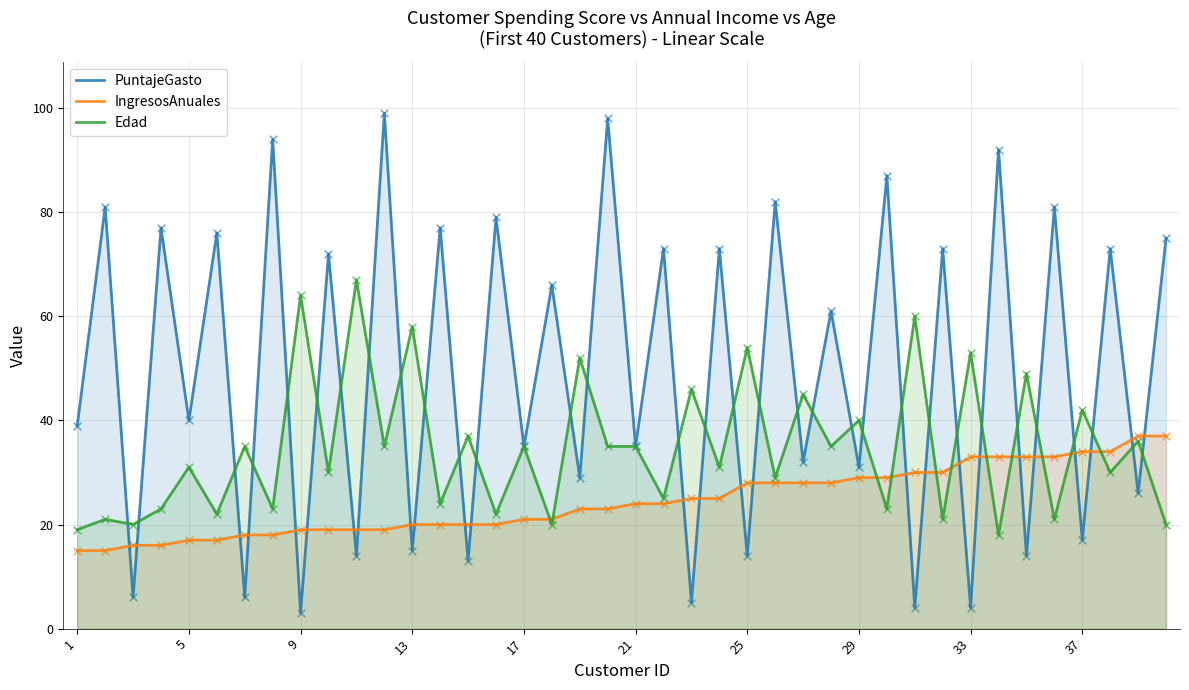

Which series has the largest total across all categories?

PuntajeGasto